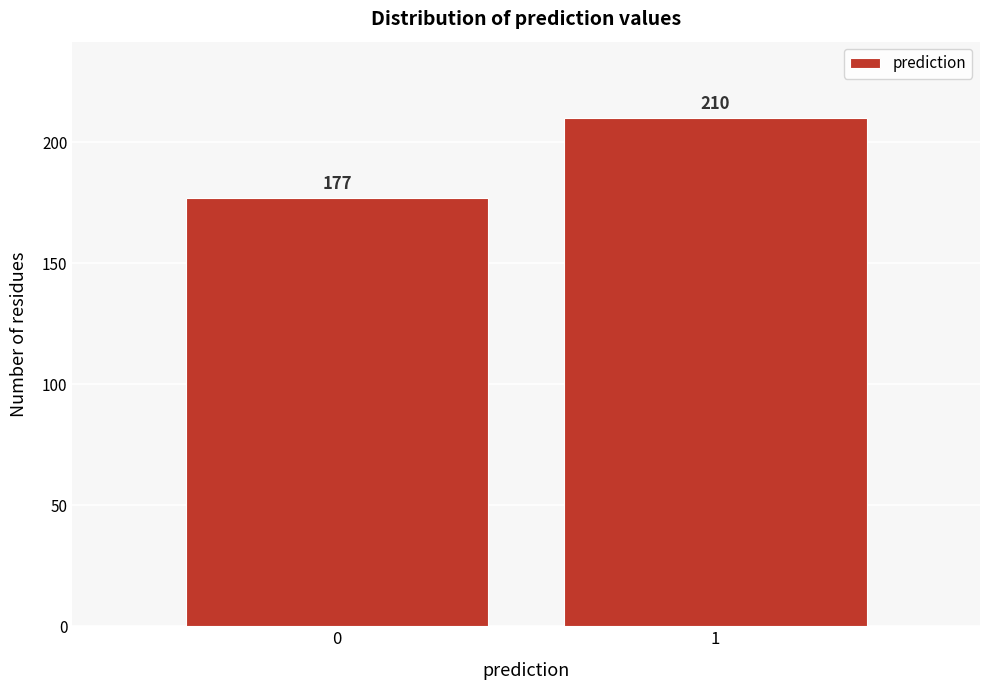

Reading right to left, extract all data points from this chart.

210	177